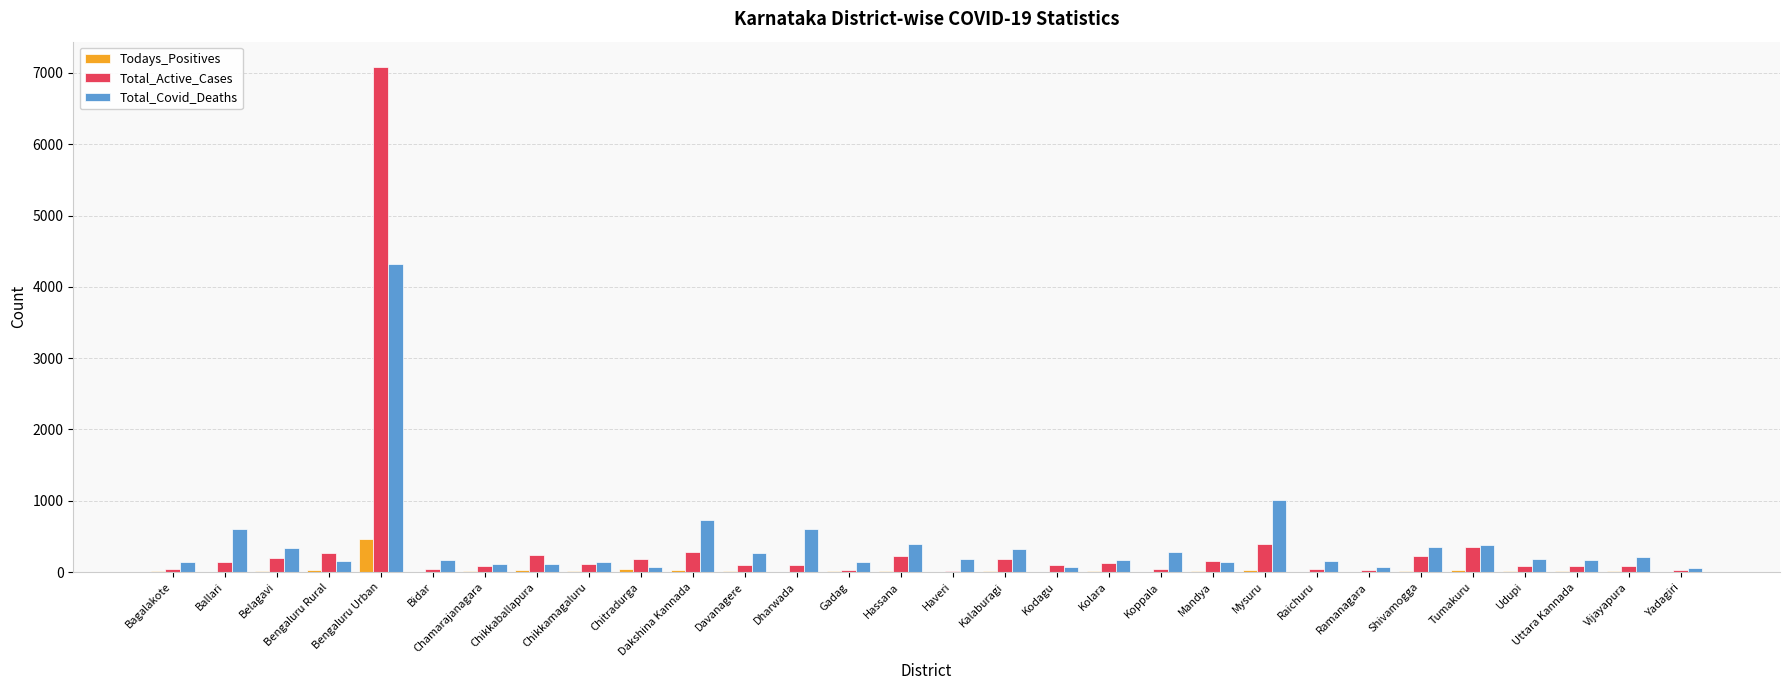

True or false: Total_Covid_Deaths has a value of 264 at Davanagere.

True